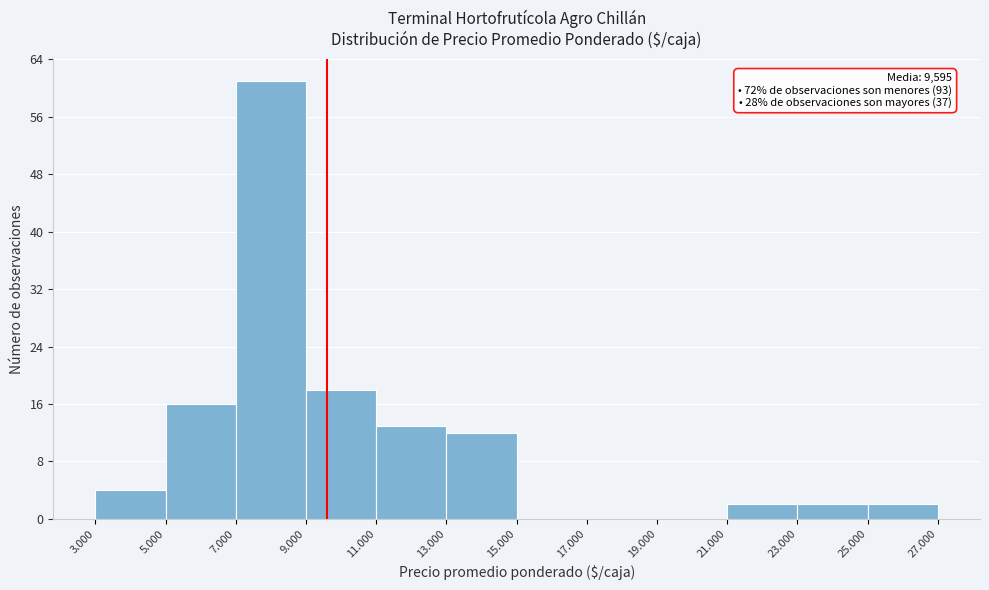

Reading left to right, extract all data points from this chart.

3.000=4	5.000=16	7.000=61	9.000=18	11.000=13	13.000=12	15.000=0	17.000=0	19.000=0	21.000=2	23.000=2	25.000=2